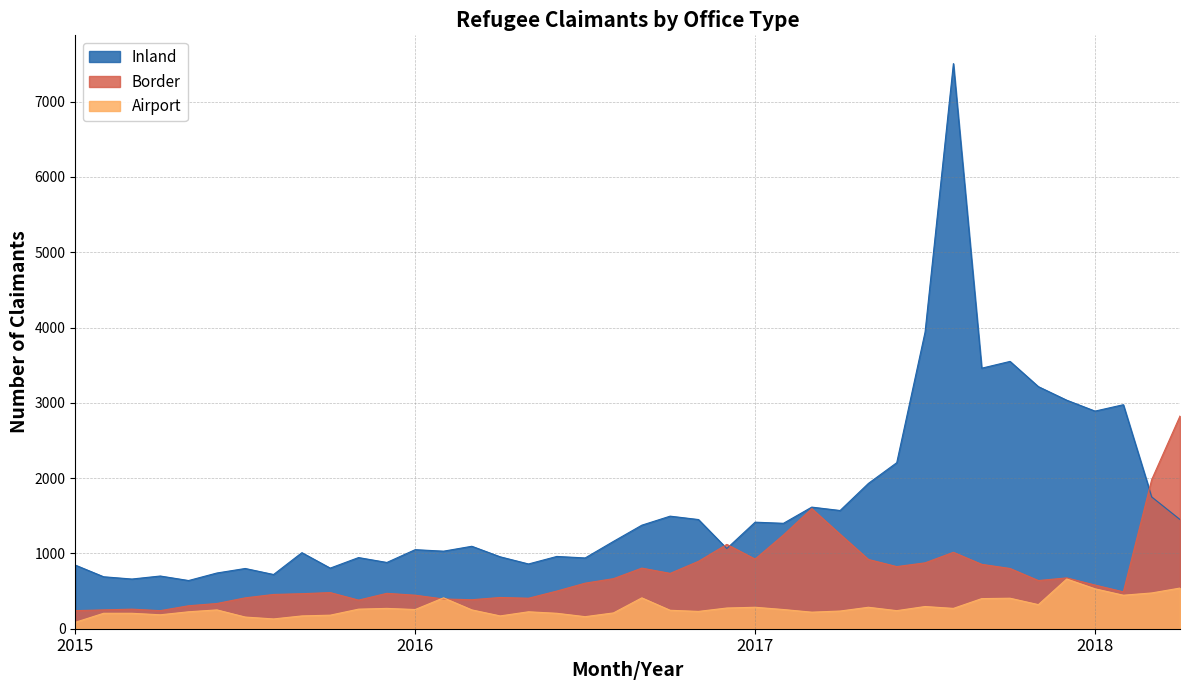

What are all the series names shown in the legend?

Inland, Border, Airport